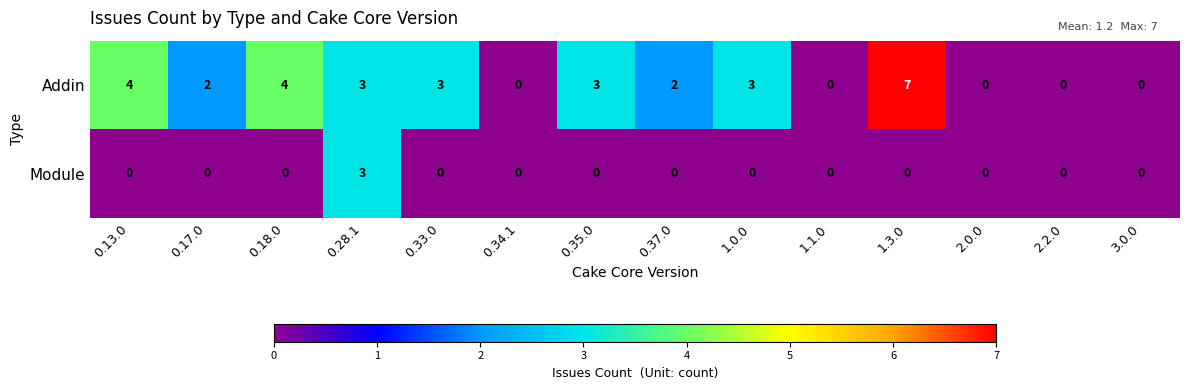

Which series has the widest spread of values?

Addin